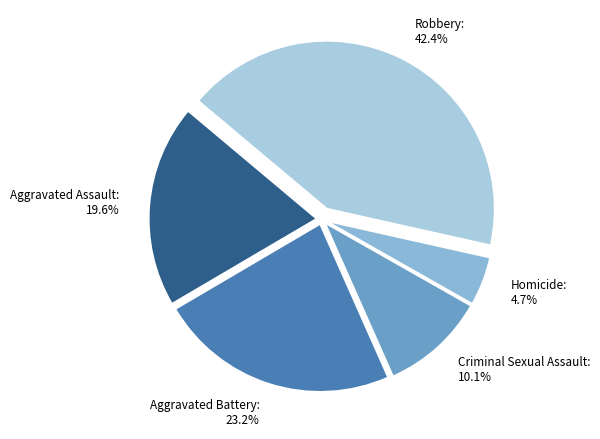

What percentage is the Robbery slice, to the nearest percent?

42%